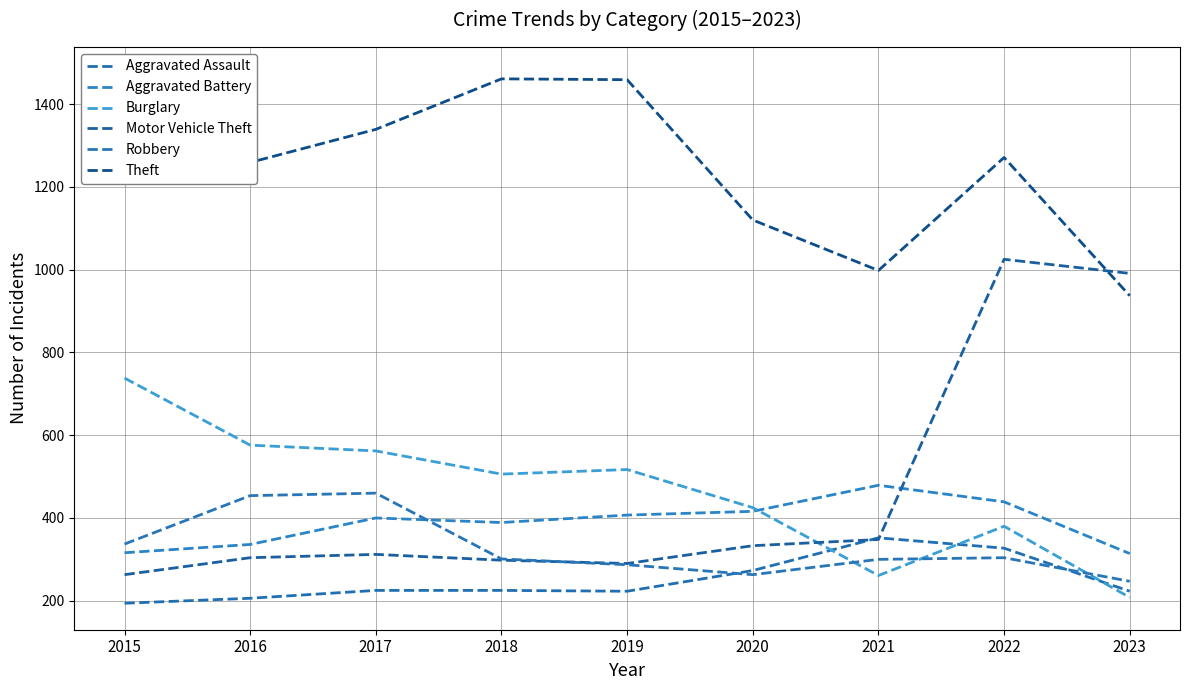

What are all the series names shown in the legend?

Aggravated Assault, Aggravated Battery, Burglary, Motor Vehicle Theft, Robbery, Theft